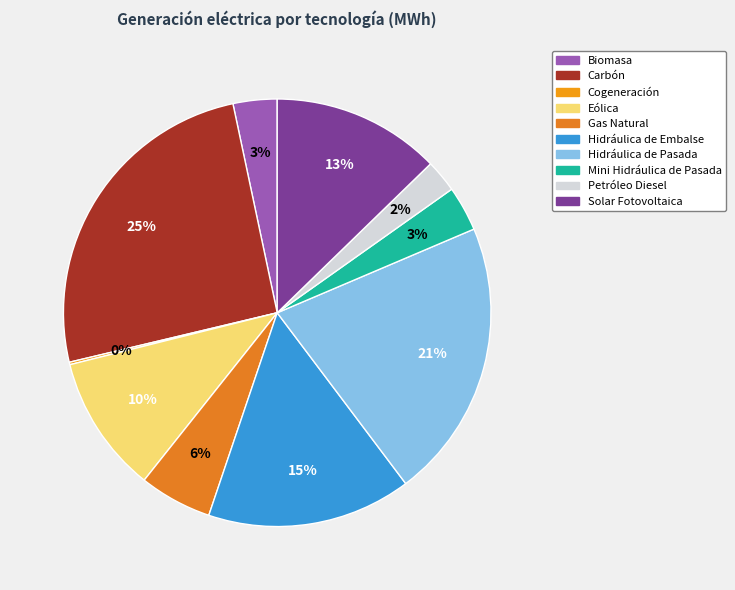

What is the change in value from Cogeneración to Eólica?

+476239.6